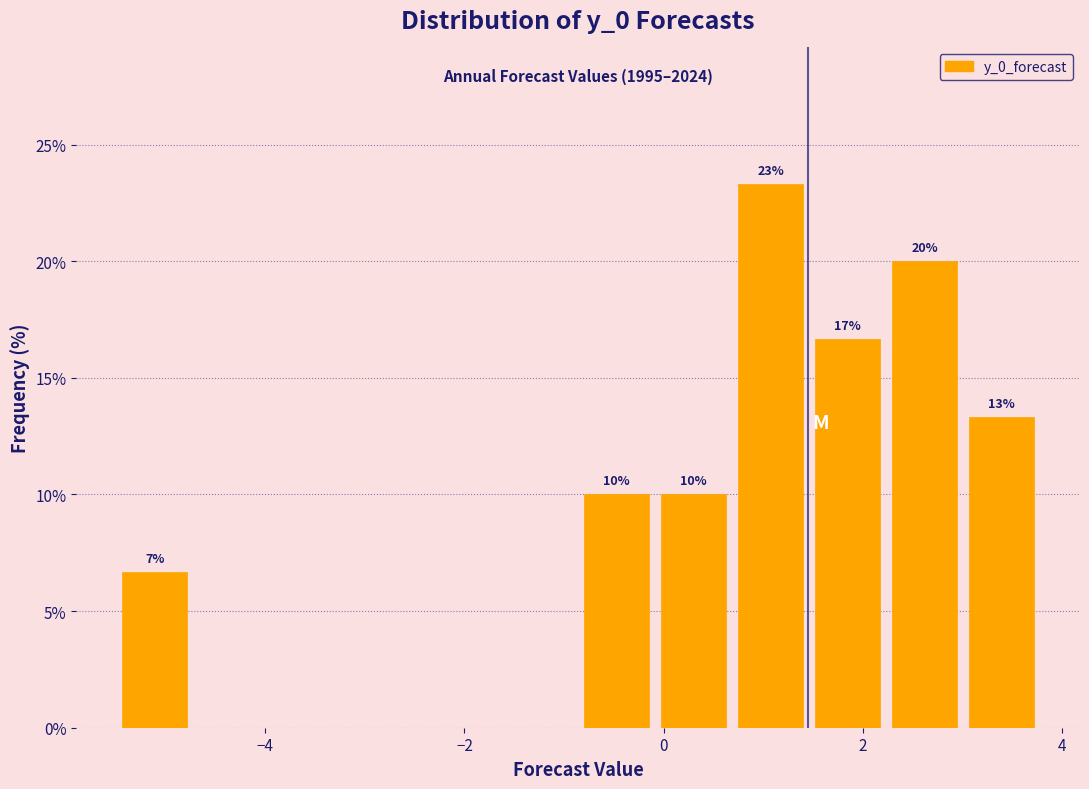

Around what value on the x-axis is the tallest bar? Give the approximate position of its centre, as read against the axis.

1.0